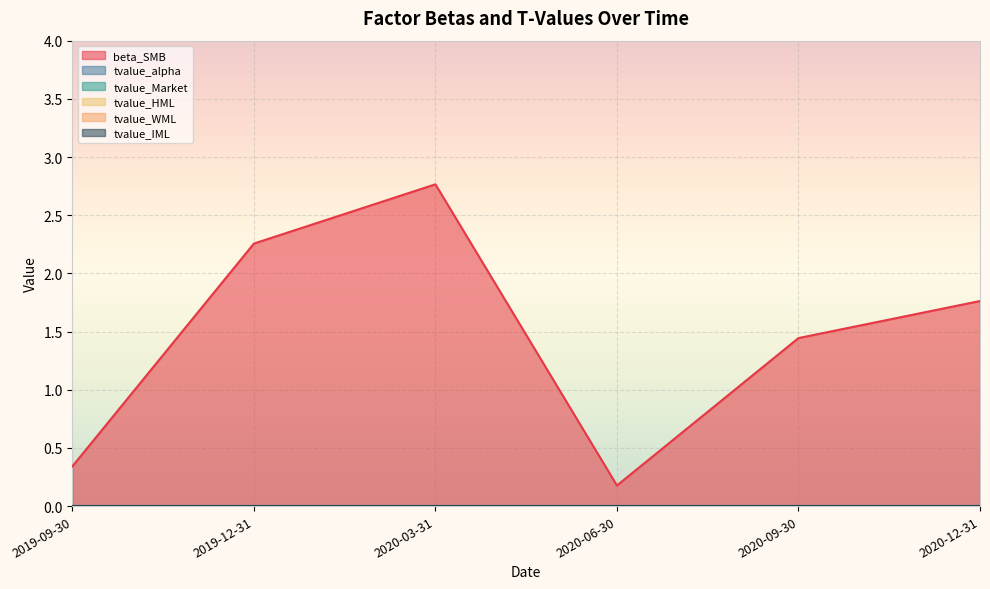

Rank the series at 2020-09-30 from highest to lowest value.

beta_SMB, tvalue_alpha, tvalue_Market, tvalue_HML, tvalue_WML, tvalue_IML